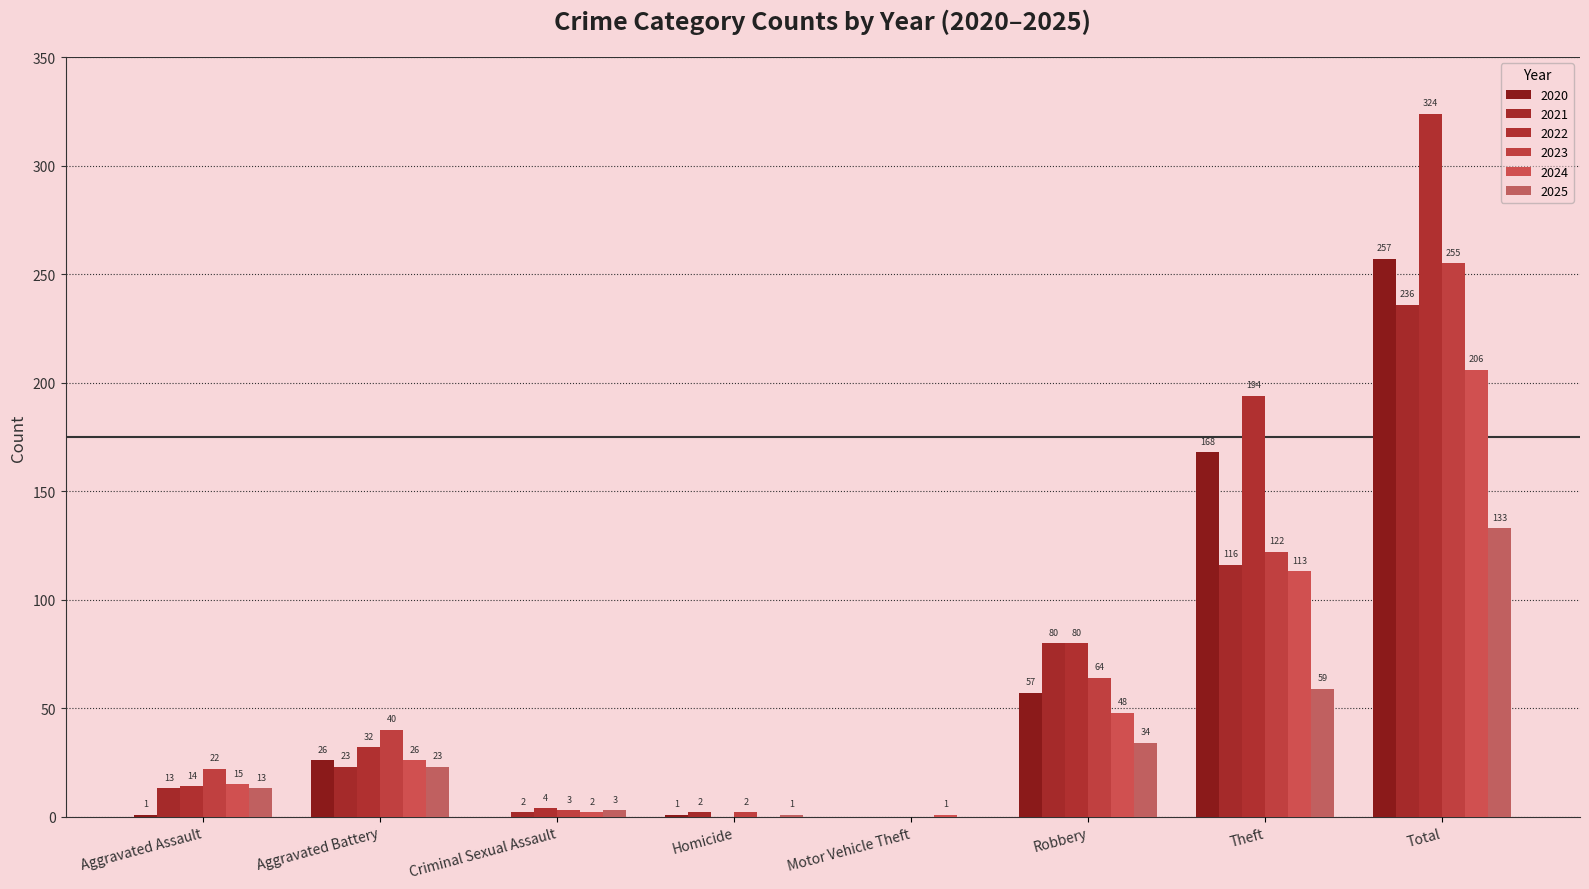

How many distinct data groups are displayed?

6